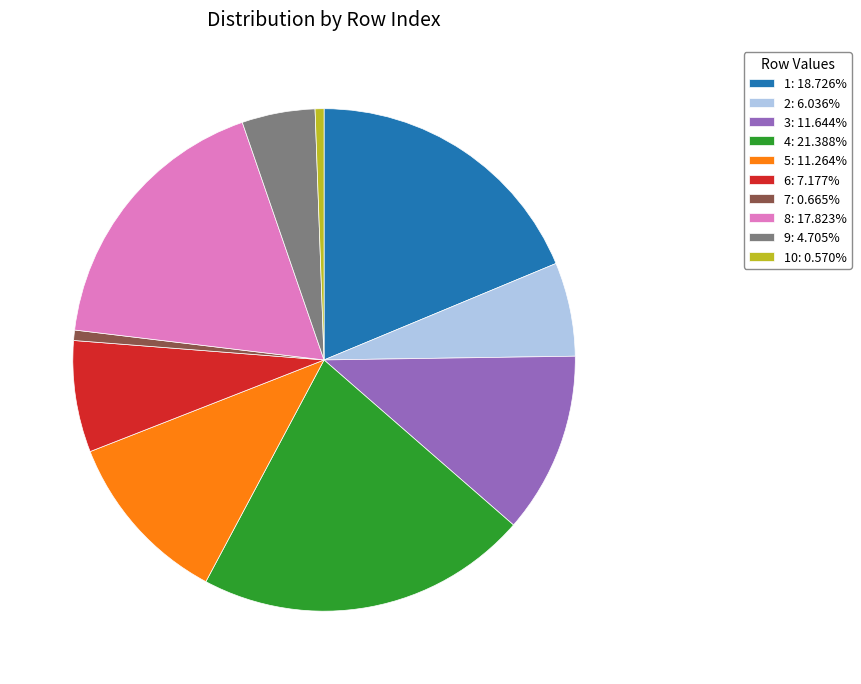

Count the number of slices in the pie.

10